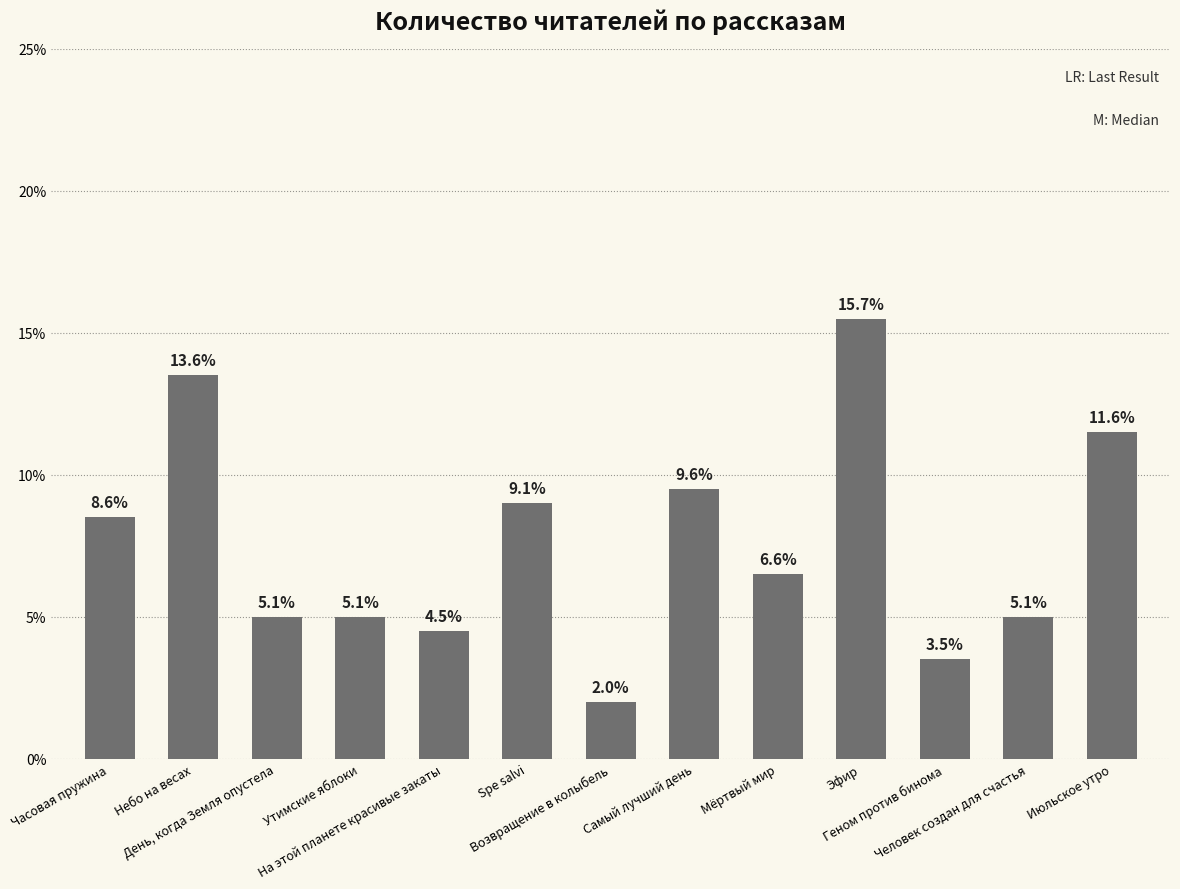

Rank the categories by value from lowest to highest.

Возвращение в колыбель, Геном против бинома, На этой планете красивые закаты, День, когда Земля опустела, Утимские яблоки, Человек создан для счастья, Мёртвый мир, Часовая пружина, Spe salvi, Самый лучший день, Июльское утро, Небо на весах, Эфир